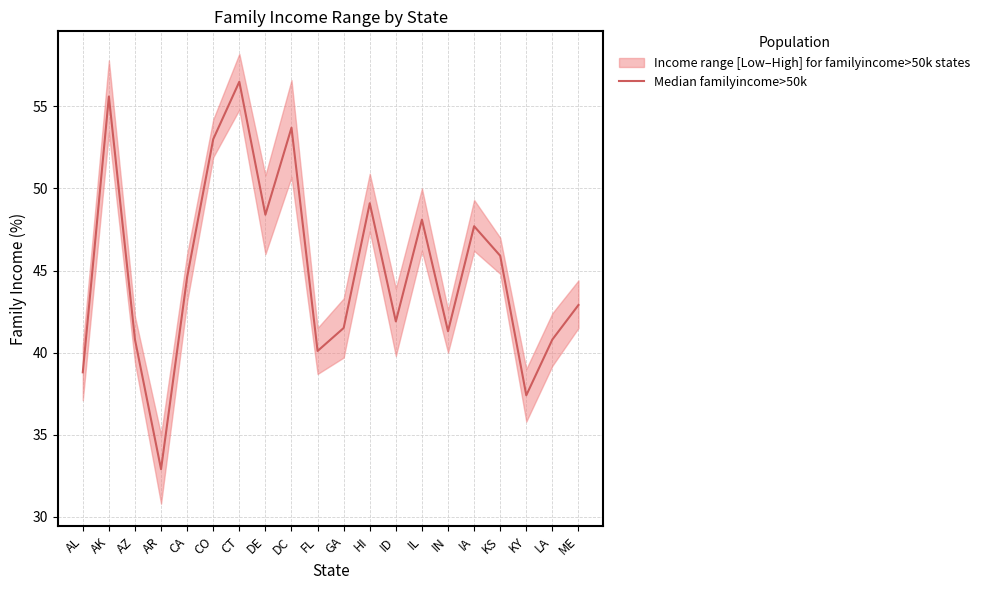

True or false: the data shows 12.8 at CO.

False